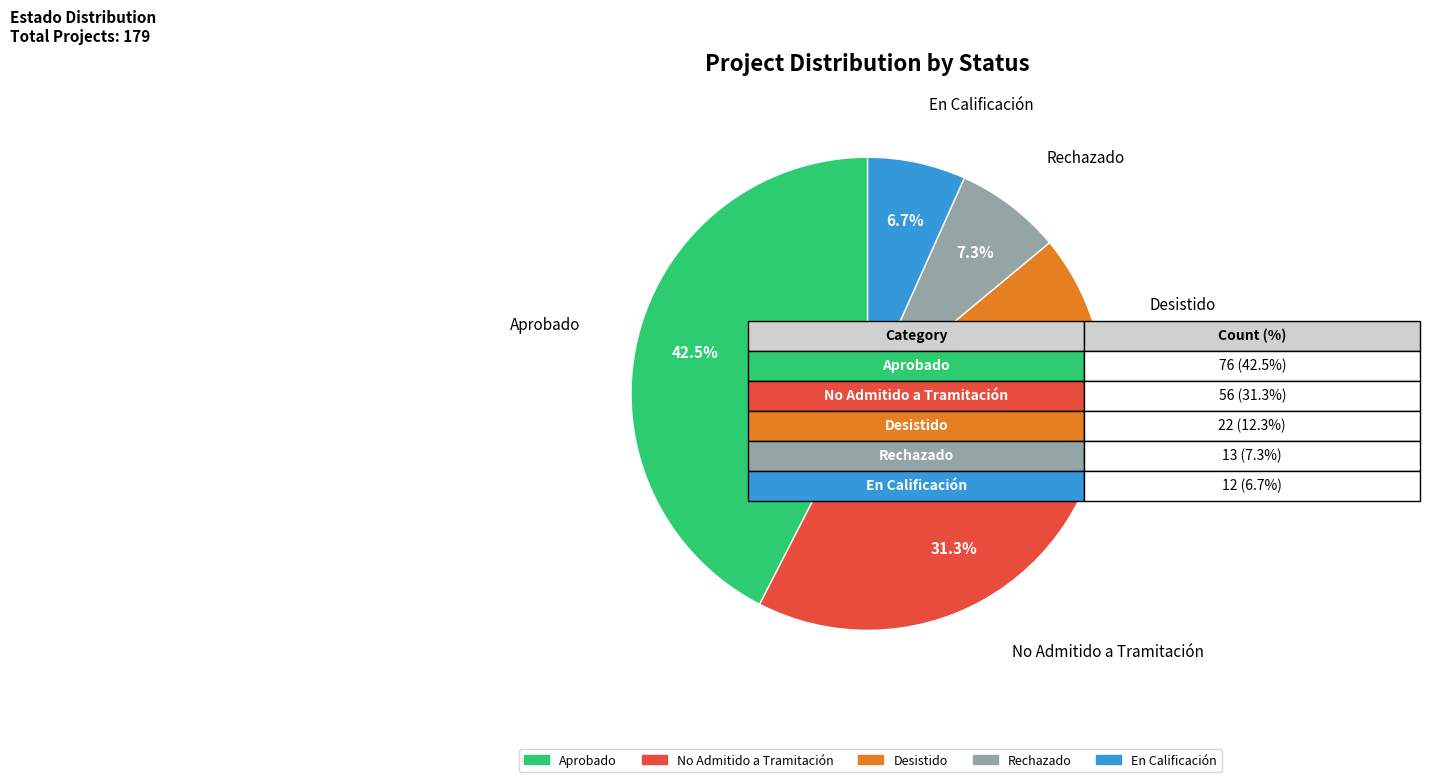

Rank the categories by value from lowest to highest.

En Calificación, Rechazado, Desistido, No Admitido a Tramitación, Aprobado